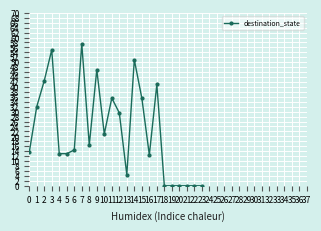

What is the value of the 18th point from the left?

41.0